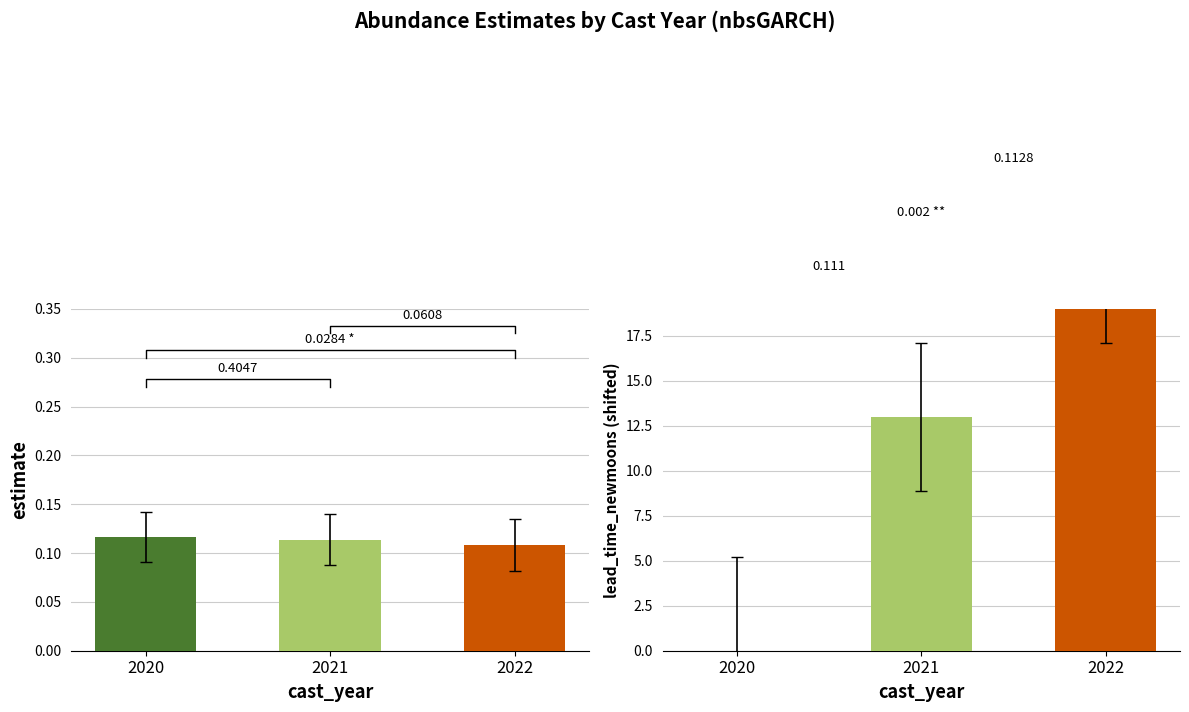

How many values in the lead_time_newmoons series are below 13?

1